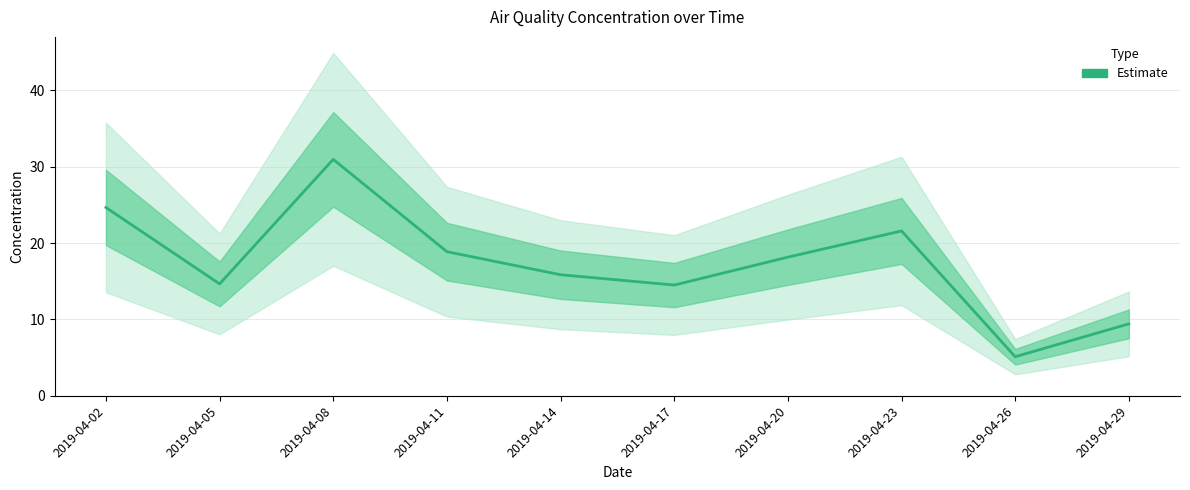

List the labels in order of value, largest first.

2019-04-08, 2019-04-02, 2019-04-23, 2019-04-11, 2019-04-20, 2019-04-14, 2019-04-05, 2019-04-17, 2019-04-29, 2019-04-26